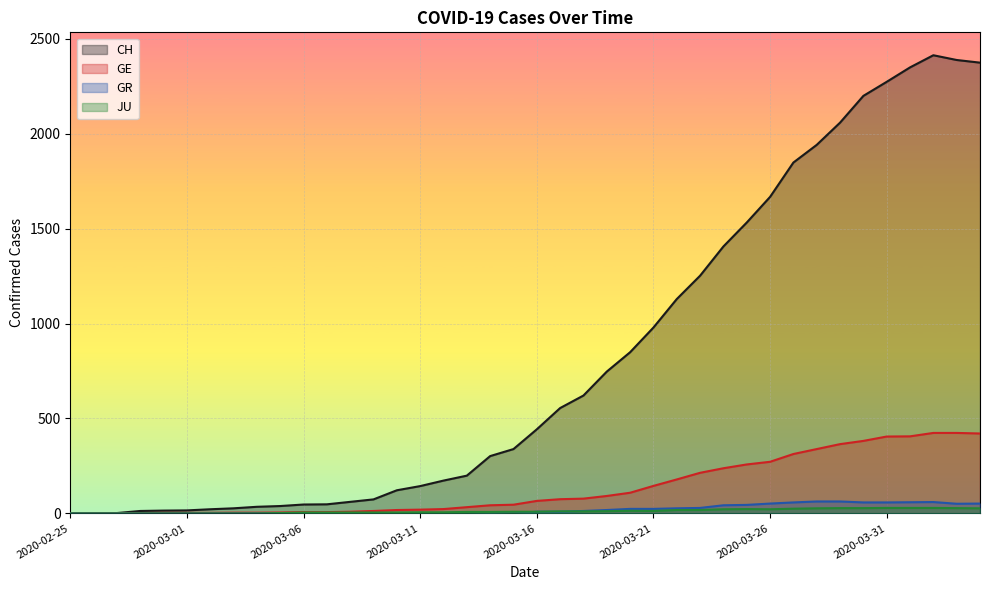

At which category does CH reach its first local peak?

2020-04-02